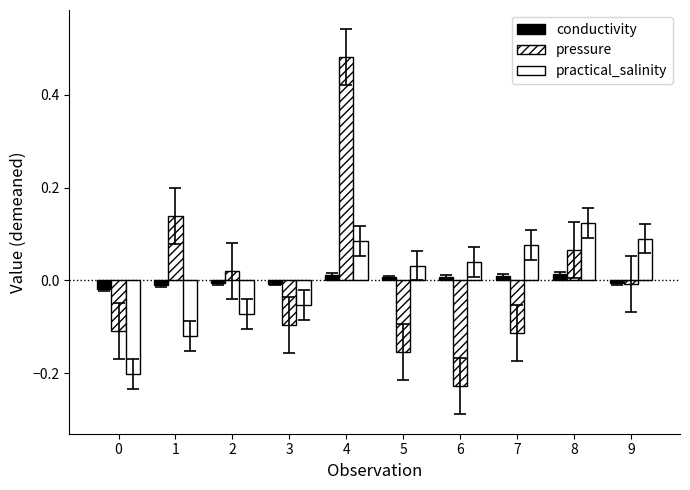

How many values in practical_salinity are above zero?

6